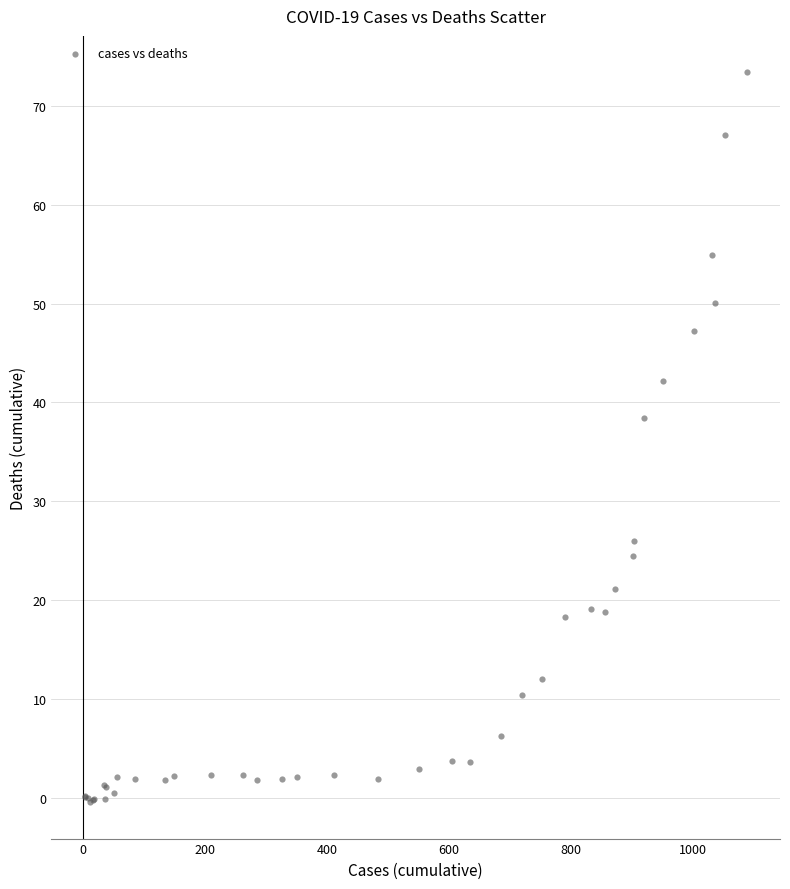

What Y value in the scatter plot is closest to 36?

38.5